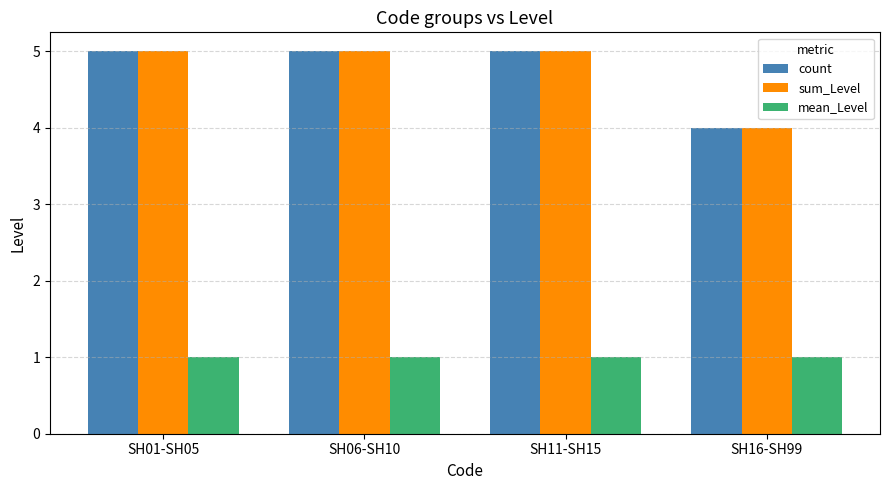

Reading left to right, extract all data points from this chart.

count: SH01-SH05=5	SH06-SH10=5	SH11-SH15=5	SH16-SH99=4
sum_Level: SH01-SH05=5	SH06-SH10=5	SH11-SH15=5	SH16-SH99=4
mean_Level: SH01-SH05=1	SH06-SH10=1	SH11-SH15=1	SH16-SH99=1